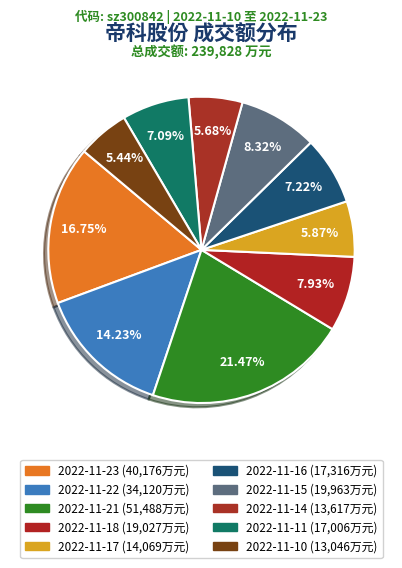

Is it true that 2022-11-16 is 18% of the pie?

False